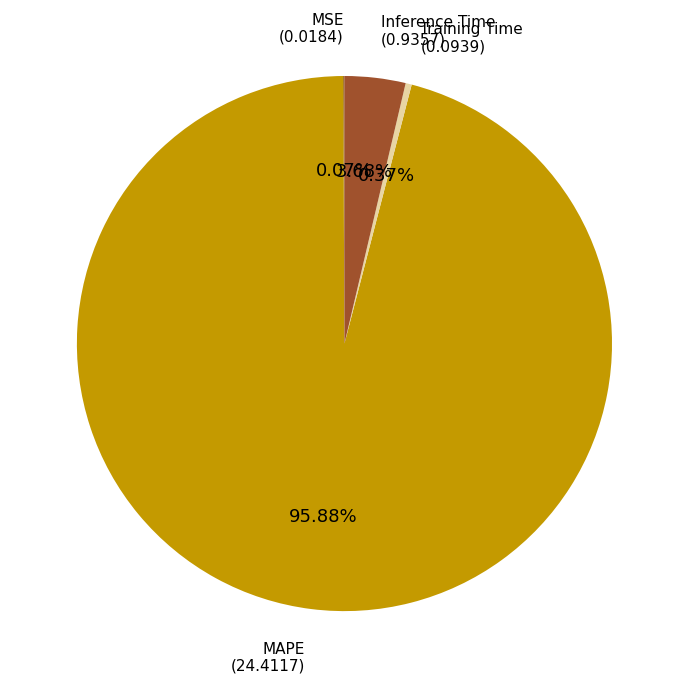

Is there any slice that represents more than half of the pie?

Yes